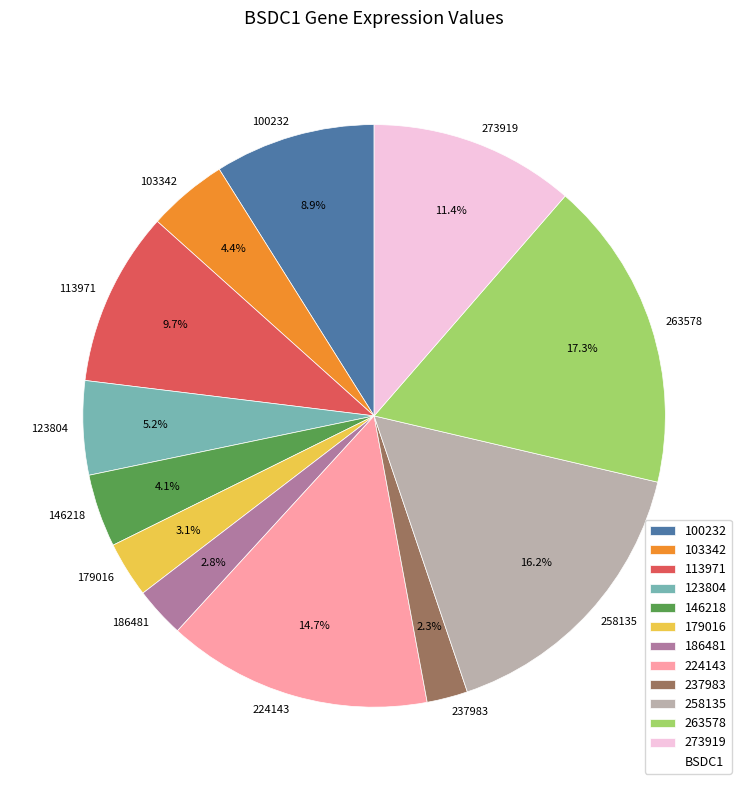

True or false: 273919 accounts for 11% of the total.

True